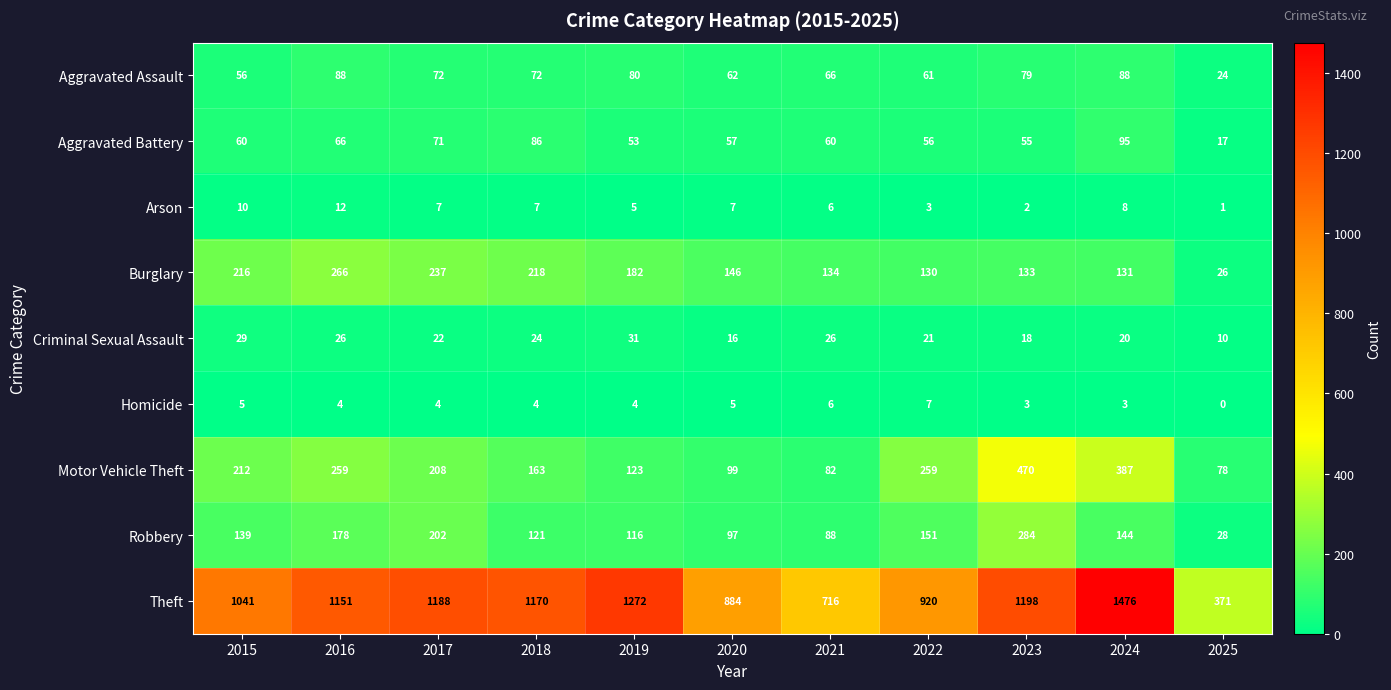

What value does the Homicide series have at 2020?

5